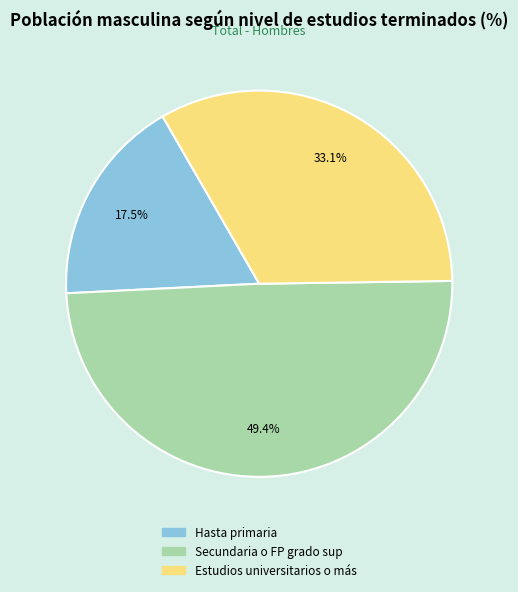

Is it true that Estudios universitarios o más is 33% of the pie?

True